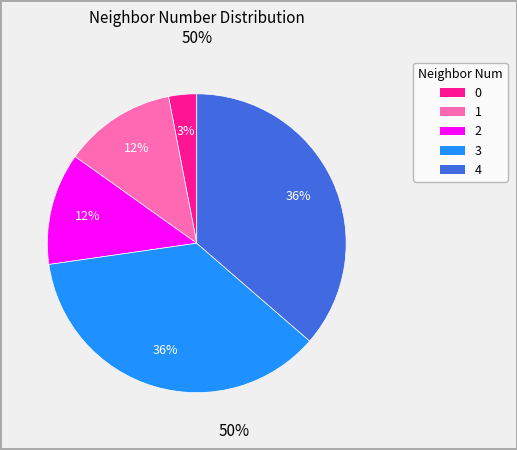

To the nearest percent, what is the average slice percentage?

20%